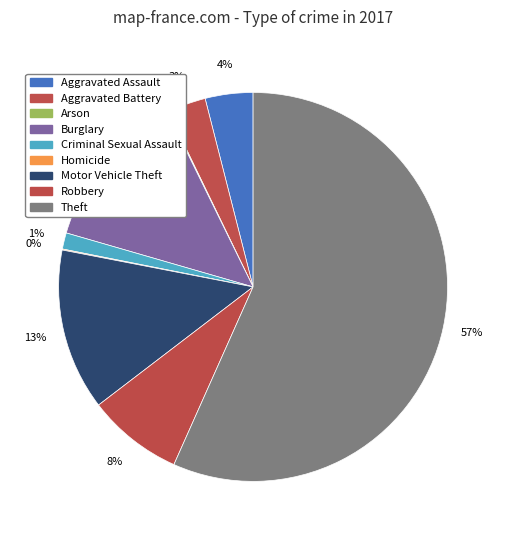

How many slices are in this pie chart?

9